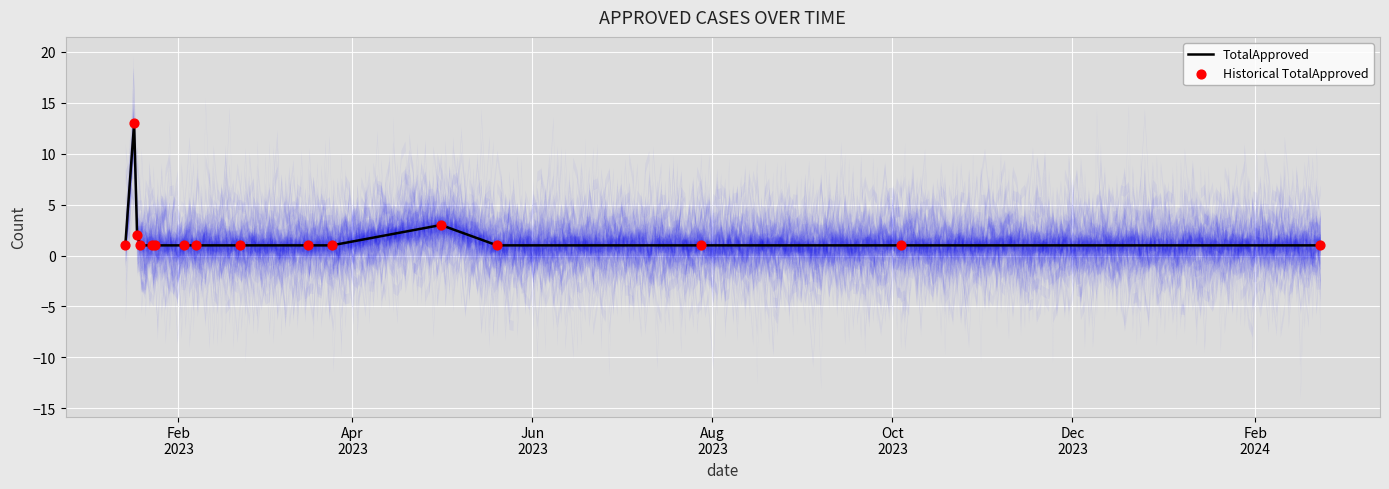

What are all the series names shown in the legend?

TotalApproved, Historical TotalApproved